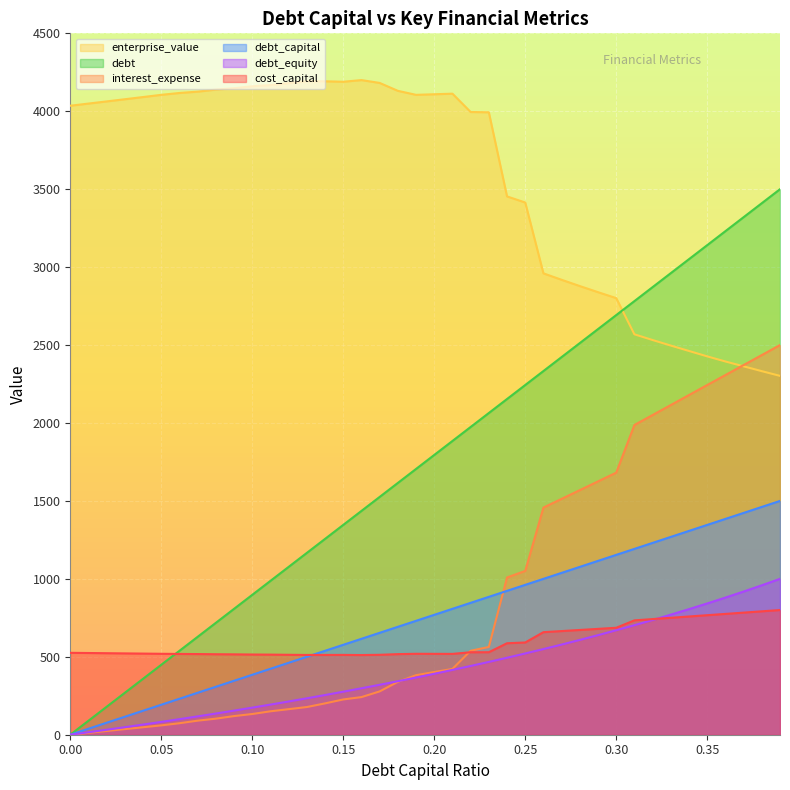

Rank the series at 0.26 from highest to lowest value.

enterprise_value, debt_capital, interest_expense, debt, cost_capital, debt_equity